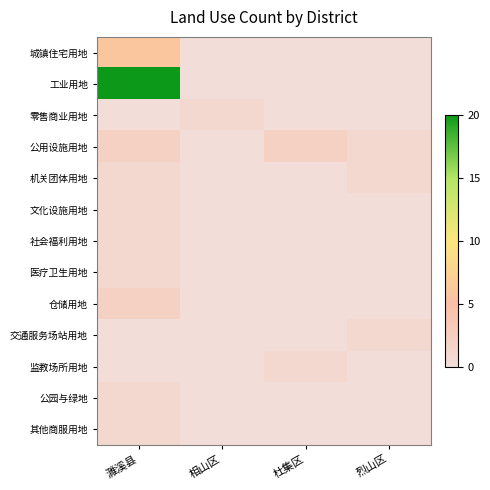

Reading left to right, what are all the values shown in this chart?

城镇住宅用地: 濉溪县=6	相山区=0	杜集区=0	烈山区=0
工业用地: 濉溪县=20	相山区=0	杜集区=0	烈山区=0
零售商业用地: 濉溪县=0	相山区=1	杜集区=0	烈山区=0
公用设施用地: 濉溪县=2	相山区=0	杜集区=2	烈山区=1
机关团体用地: 濉溪县=1	相山区=0	杜集区=0	烈山区=1
文化设施用地: 濉溪县=1	相山区=0	杜集区=0	烈山区=0
社会福利用地: 濉溪县=1	相山区=0	杜集区=0	烈山区=0
医疗卫生用地: 濉溪县=1	相山区=0	杜集区=0	烈山区=0
仓储用地: 濉溪县=2	相山区=0	杜集区=0	烈山区=0
交通服务场站用地: 濉溪县=0	相山区=0	杜集区=0	烈山区=1
监教场所用地: 濉溪县=0	相山区=0	杜集区=1	烈山区=0
公园与绿地: 濉溪县=1	相山区=0	杜集区=0	烈山区=0
其他商服用地: 濉溪县=1	相山区=0	杜集区=0	烈山区=0